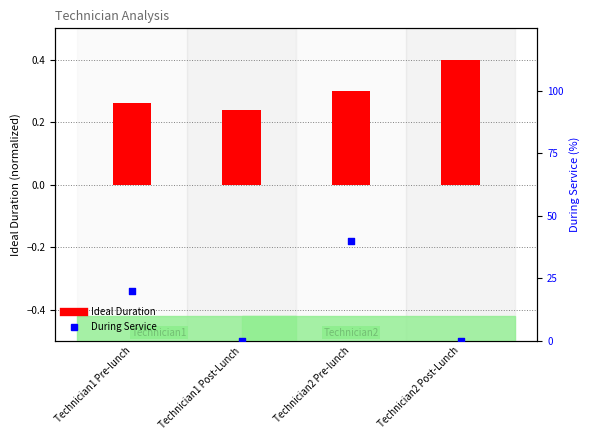

Which series has the largest total across all categories?

During Service